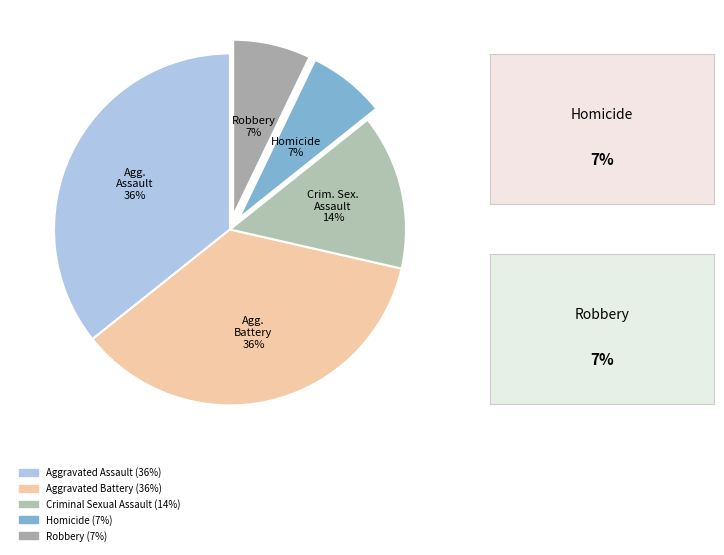

Rank the categories by value from lowest to highest.

Homicide, Robbery, Criminal Sexual Assault, Aggravated Assault, Aggravated Battery